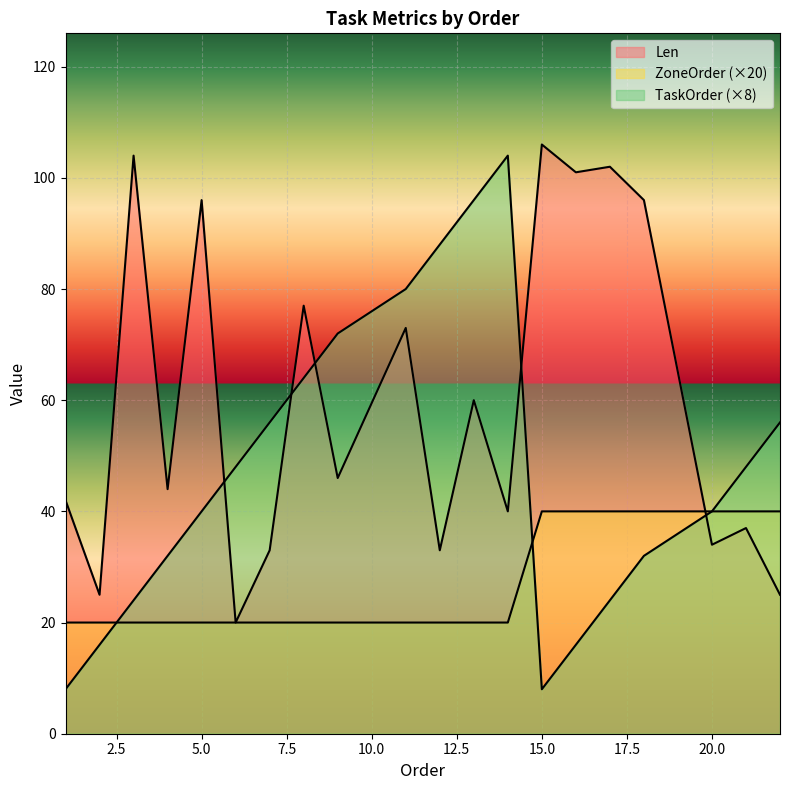

Reading left to right, what are all the values shown in this chart?

Len: 1=42	2=25	3=104	4=44	5=96	6=20	7=33	8=77	9=46	11=73	12=33	13=60	14=40	15=106	16=101	17=102	18=96	20=34	21=37	22=25
ZoneOrder: 1=20	2=20	3=20	4=20	5=20	6=20	7=20	8=20	9=20	11=20	12=20	13=20	14=20	15=40	16=40	17=40	18=40	20=40	21=40	22=40
TaskOrder: 1=8	2=16	3=24	4=32	5=40	6=48	7=56	8=64	9=72	11=80	12=88	13=96	14=104	15=8	16=16	17=24	18=32	20=40	21=48	22=56